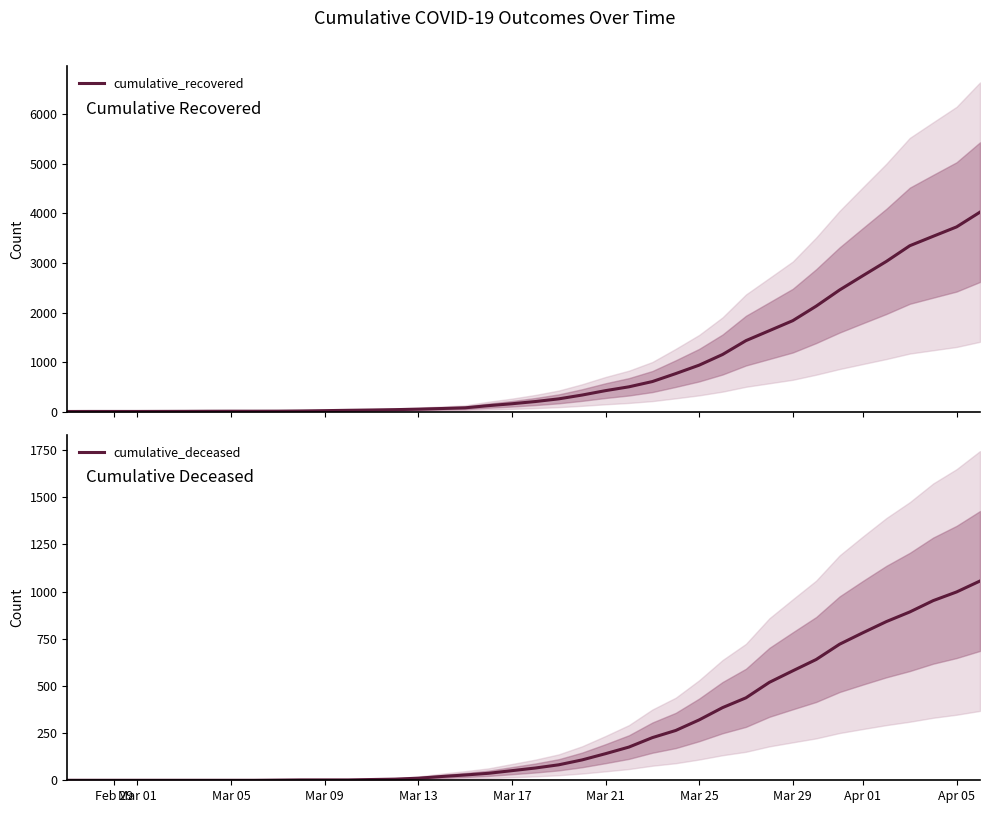

What is the total value across all series at Mar 09?

22